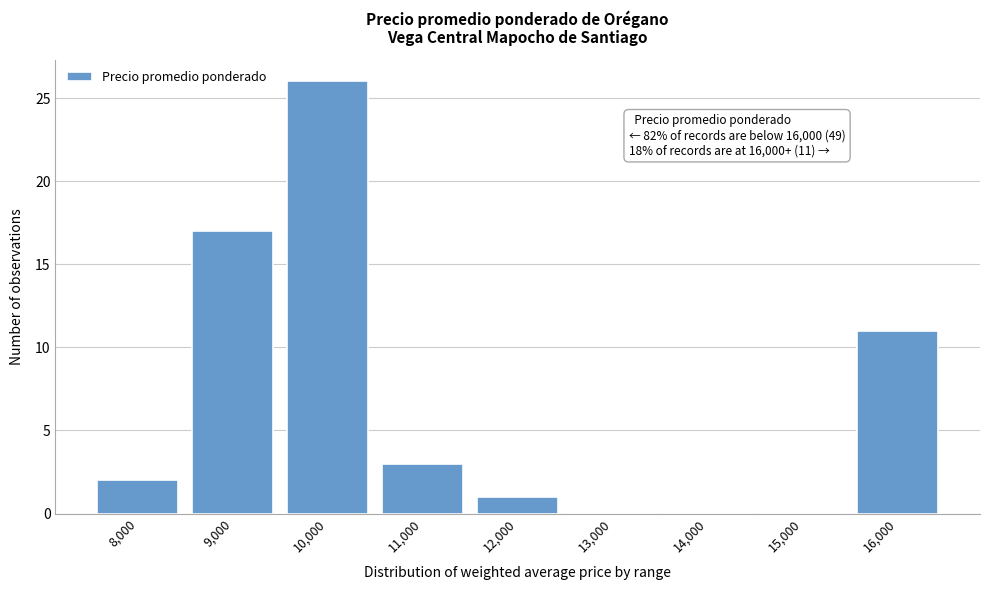

What is the sum of all values?

60